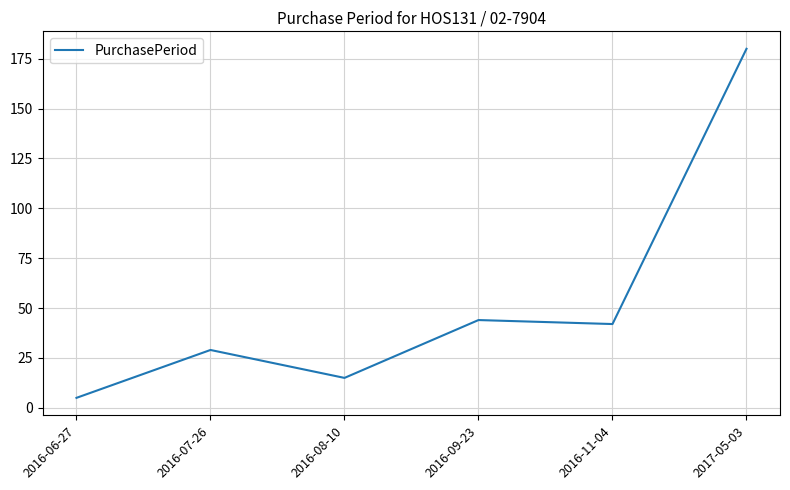

What is the sum of all values?

315